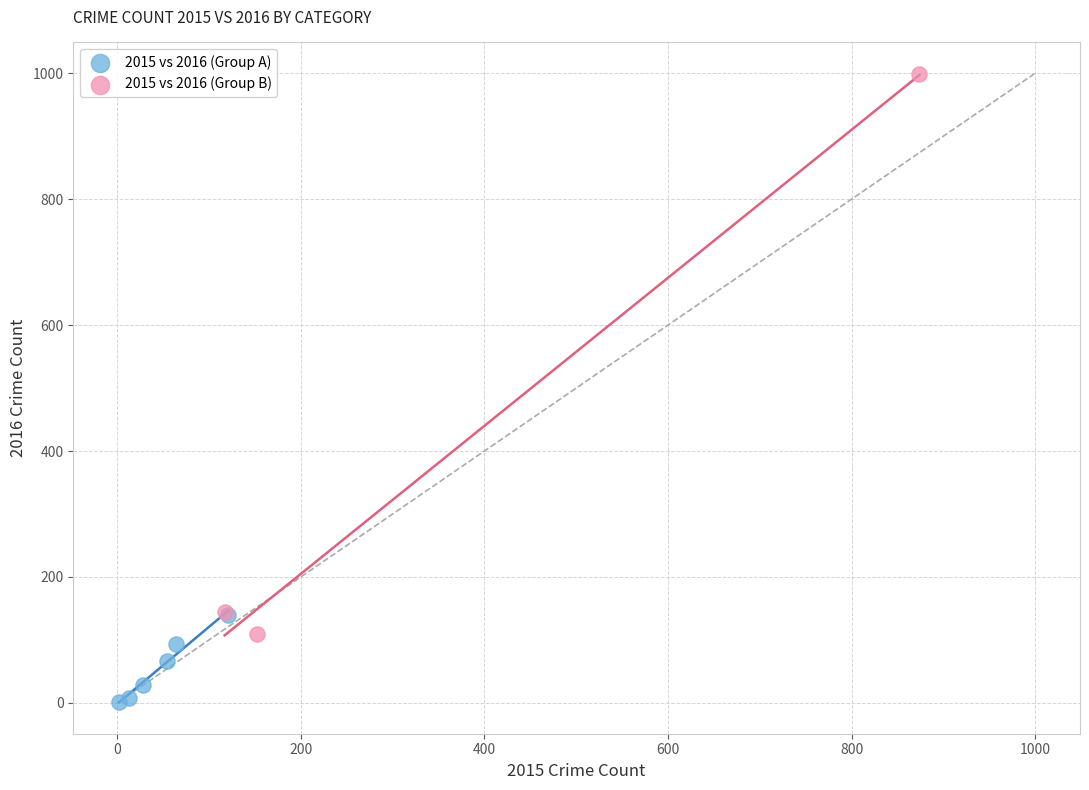

Which series contains the highest Y value?

2015 vs 2016 (Group B)